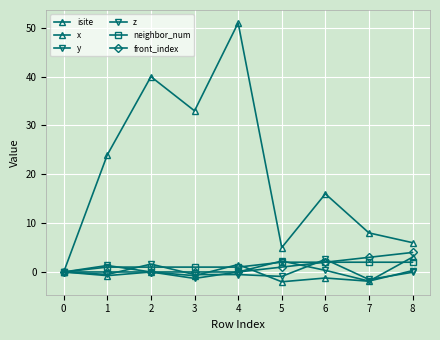

Does the chart have visible grid lines?

Yes